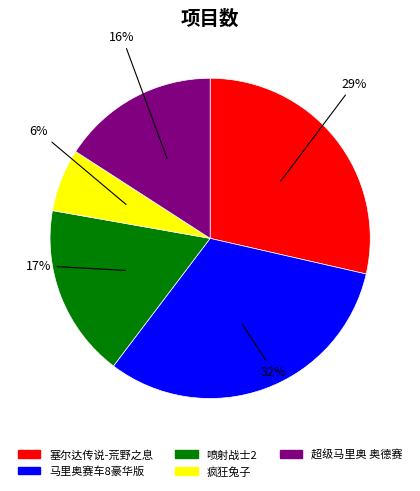

Between 疯狂兔子 and 马里奥赛车8豪华版, which is larger?

马里奥赛车8豪华版